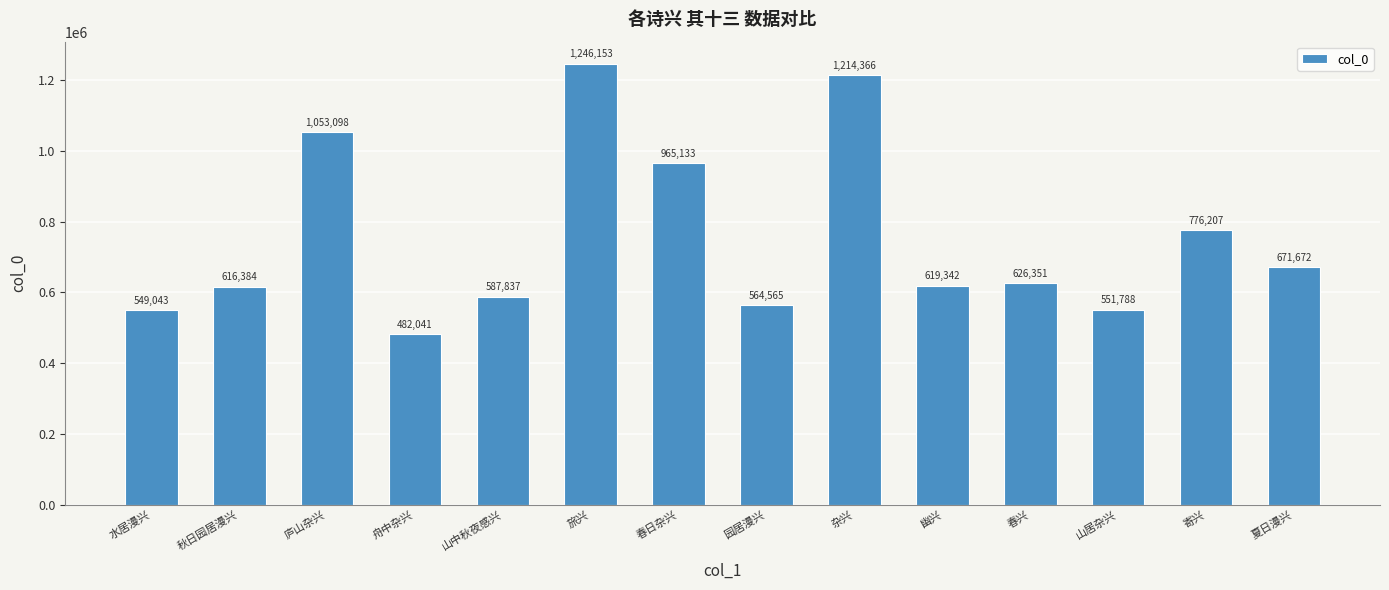

Which label corresponds to the largest value in the chart?

旅兴